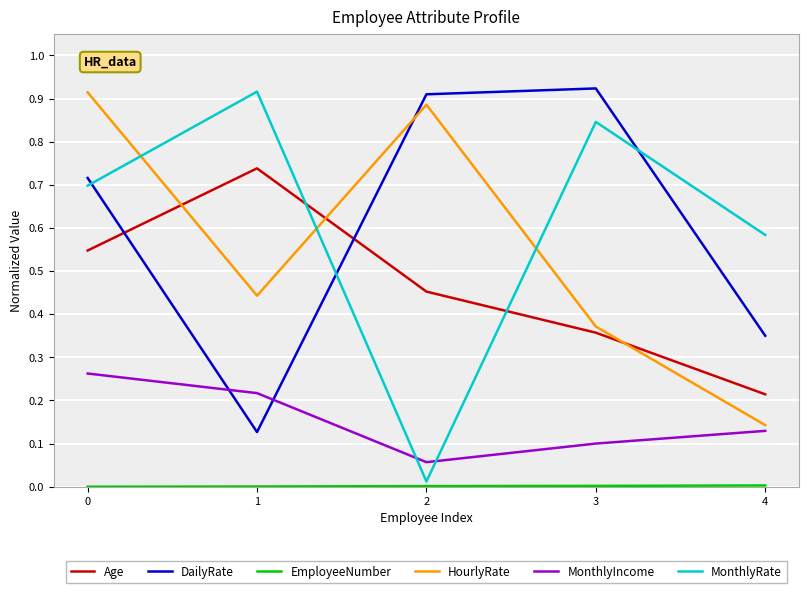

True or false: MonthlyIncome has more than 2 interior local peaks.

False